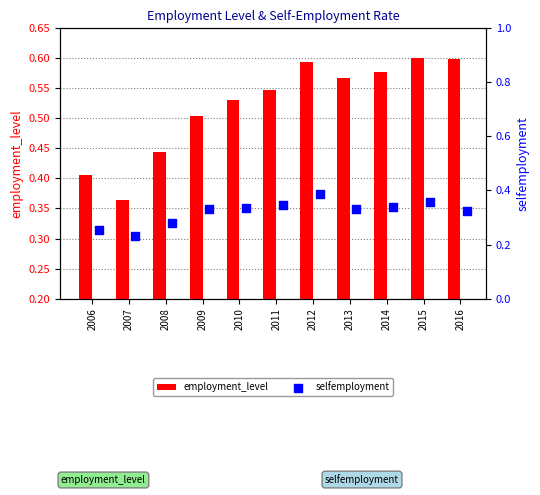

Which series has the widest spread of Y values?

employment_level